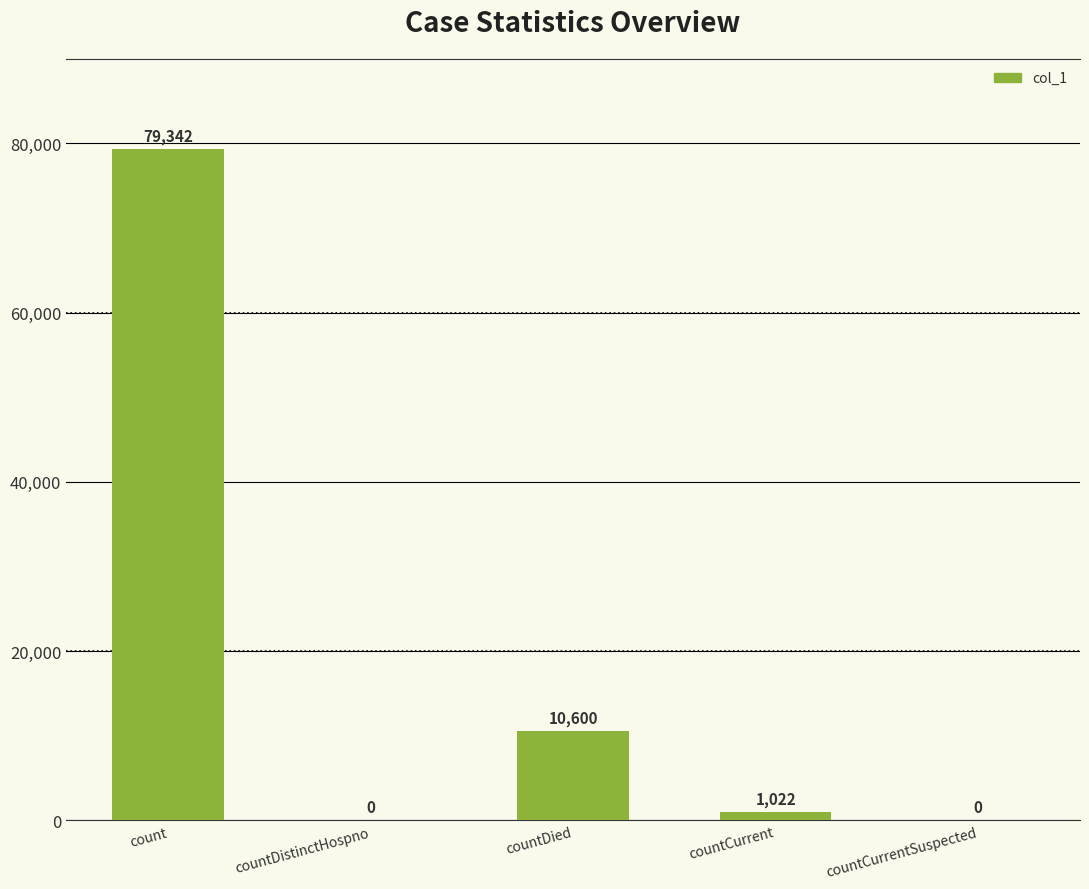

The value at count is 79342. True or false?

True